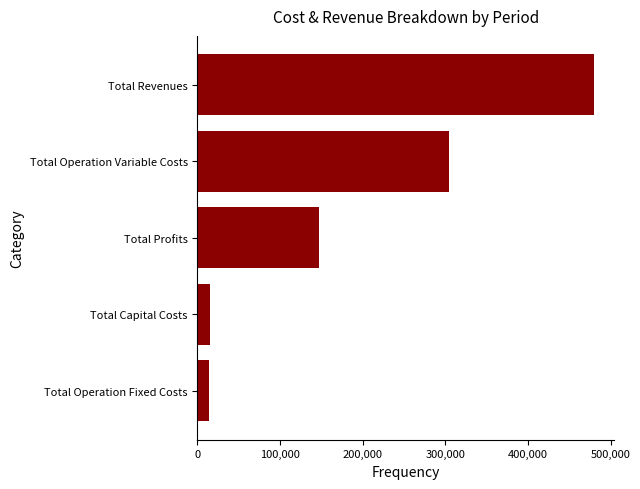

What is the maximum value shown in the chart?

480240.4